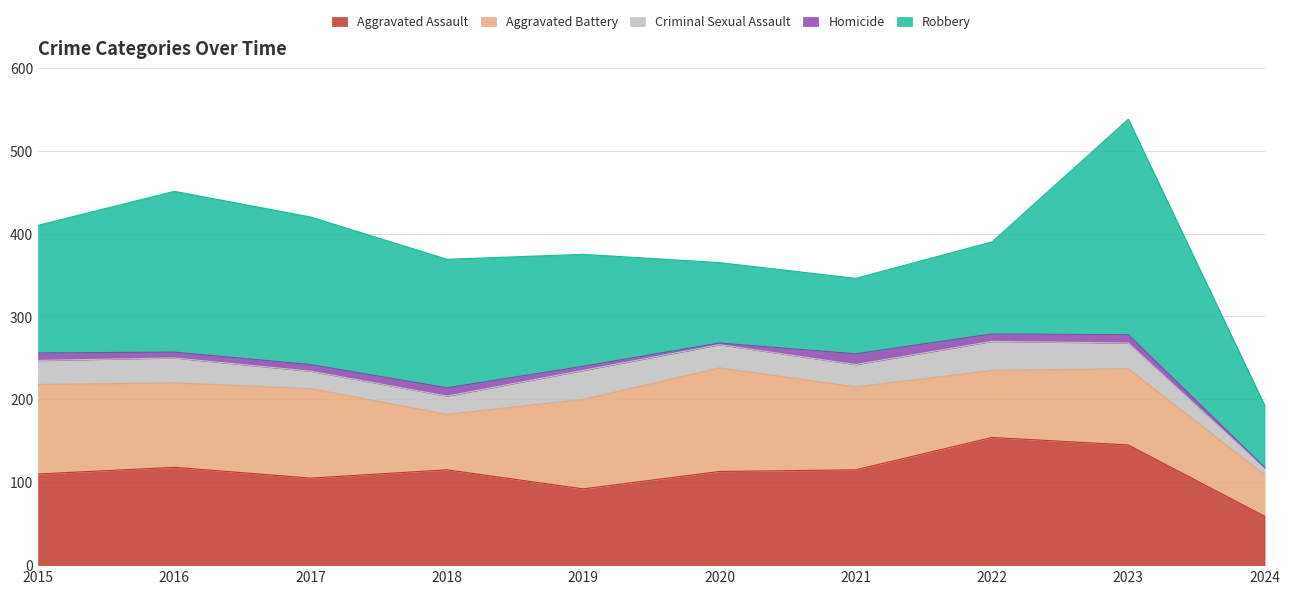

True or false: Homicide has a value of 8 at 2019.

False